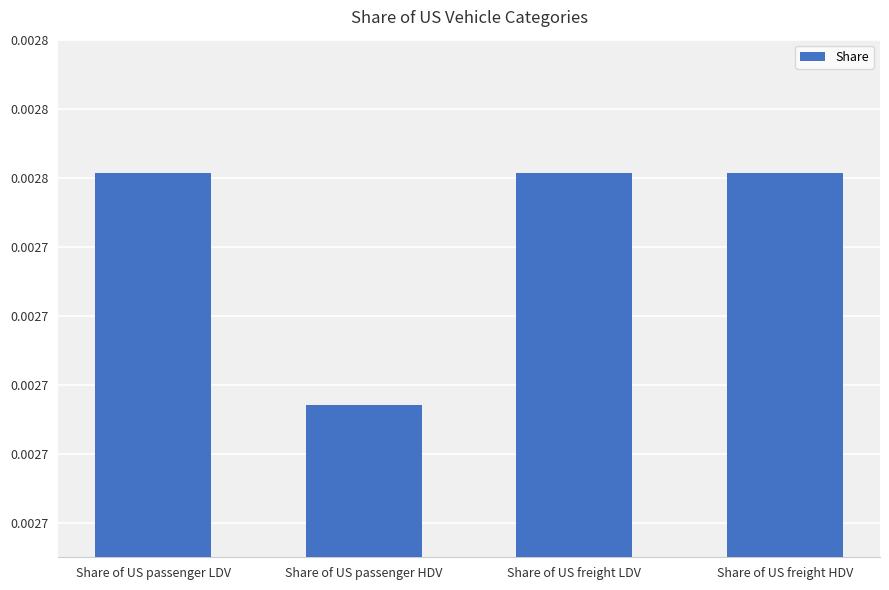

Does the chart contain any negative values?

No